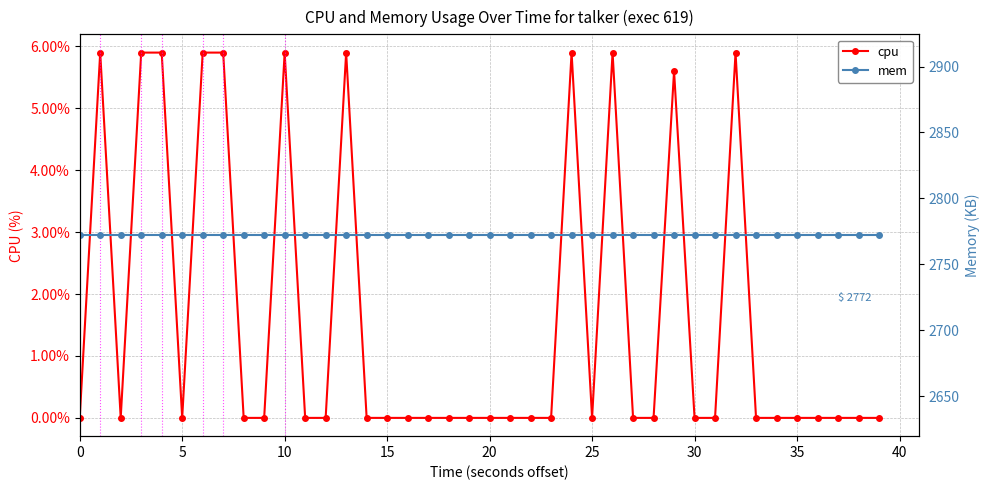

True or false: cpu has more than 0 interior local peaks.

True